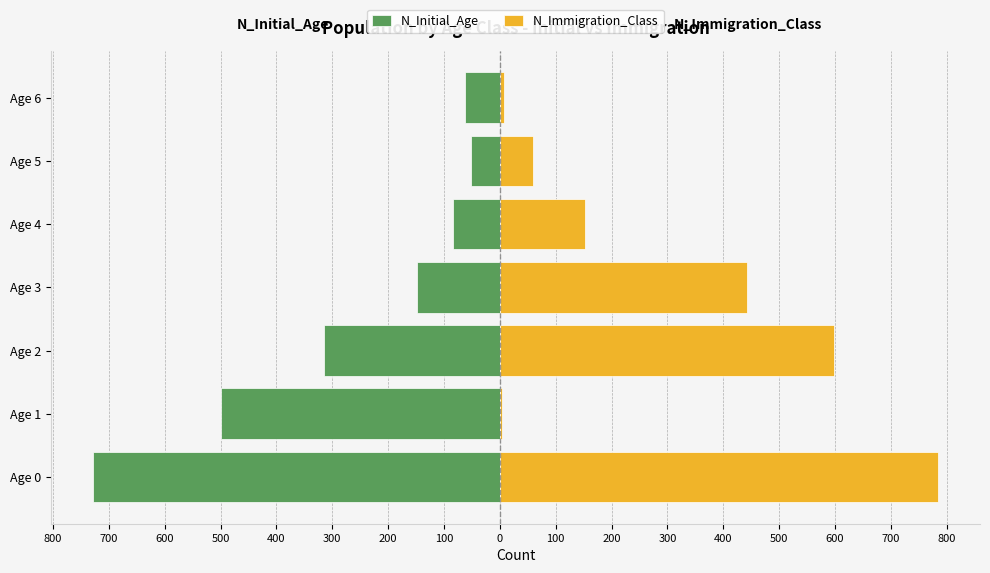

How many bars are there in total?

14